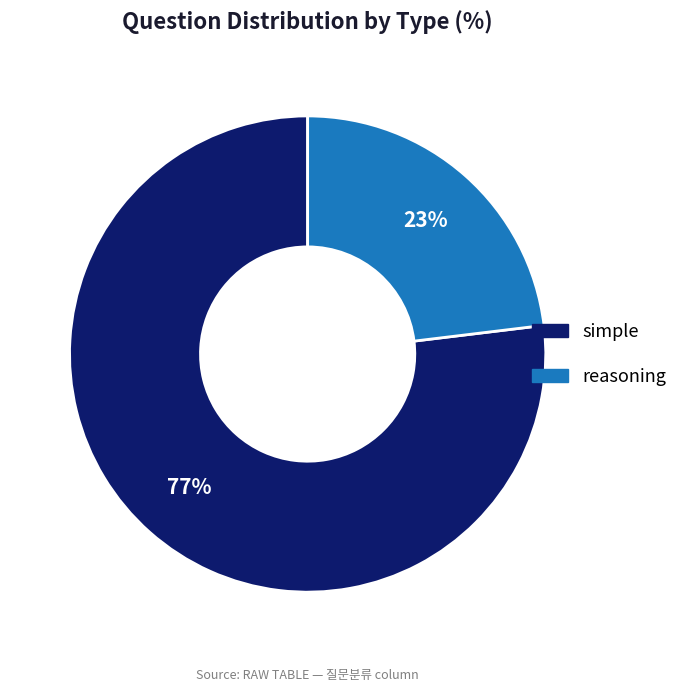

How many segments does this pie chart have?

2